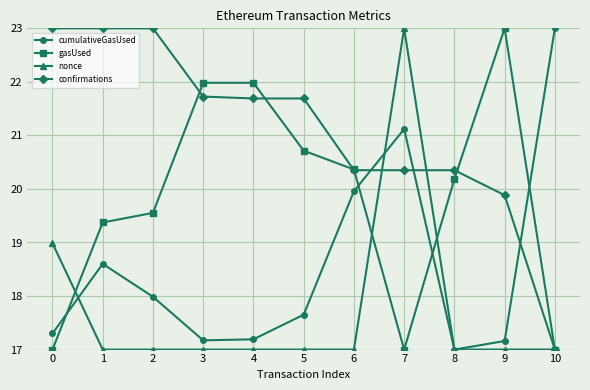

Is it true that cumulativeGasUsed equals 18.6 at 1?

True